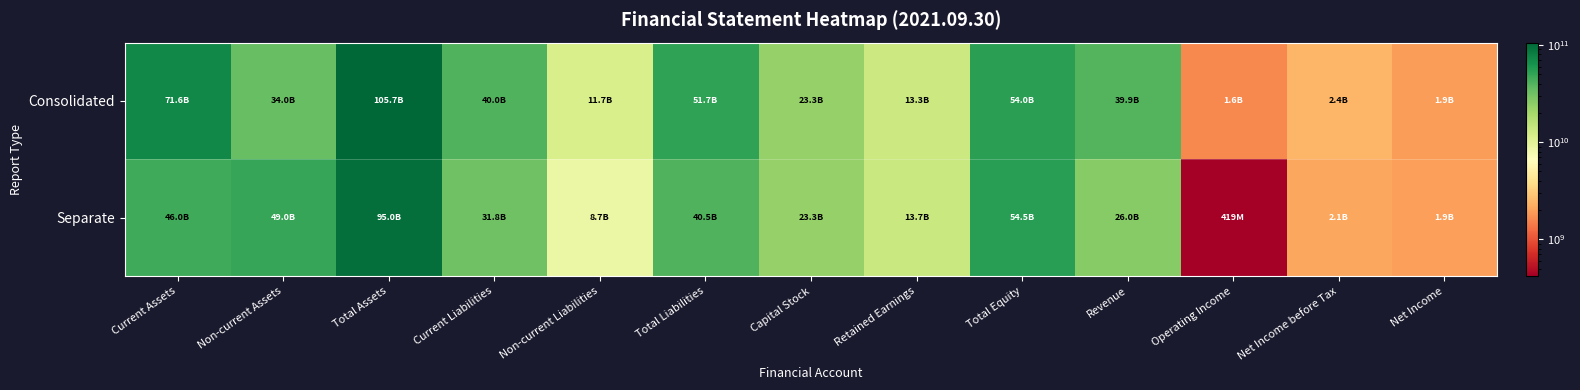

Which label corresponds to the smallest value in the chart?

Operating Income